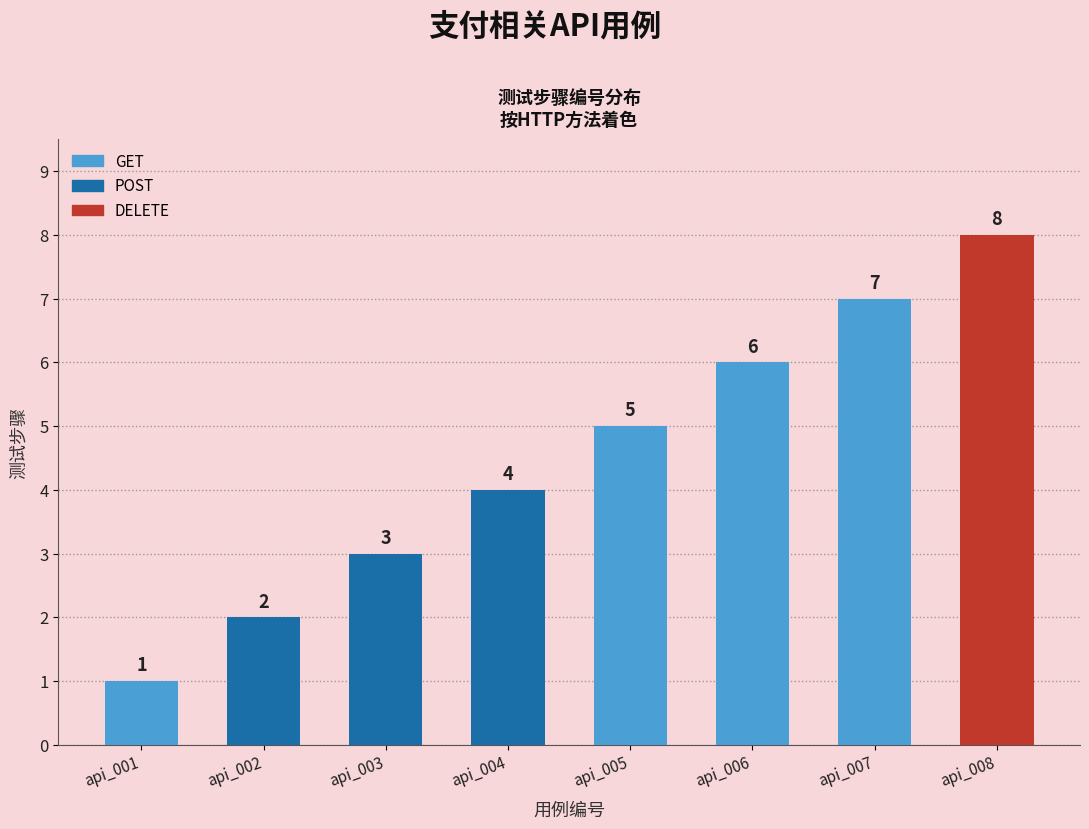

List the labels in order of value, smallest first.

api_001, api_002, api_003, api_004, api_005, api_006, api_007, api_008